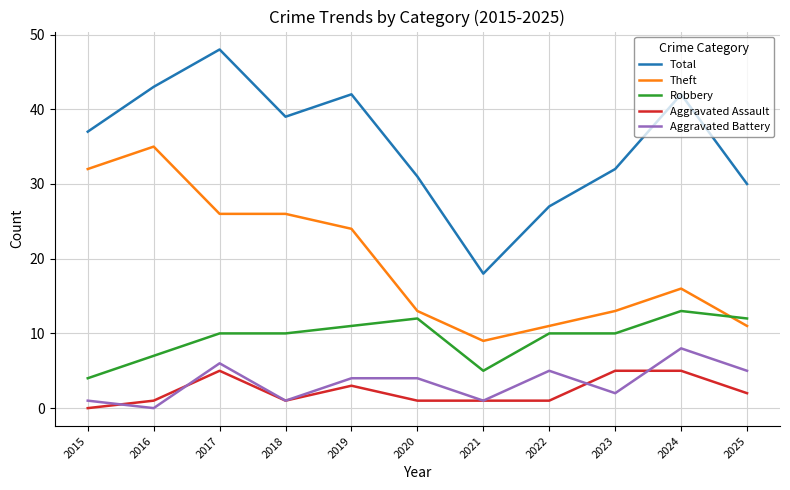

The value of Total at 2015 is 24. True or false?

False